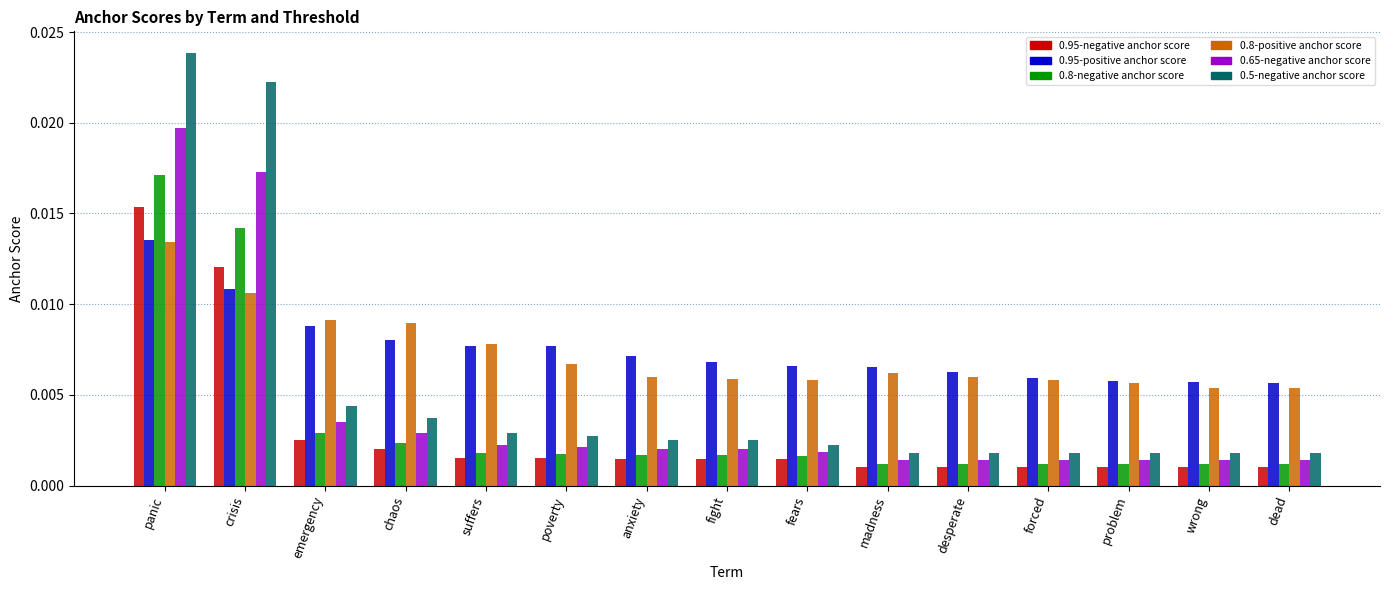

Is the value of 0.95-positive anchor score at chaos greater than the value of 0.8-positive anchor score at poverty?

Yes